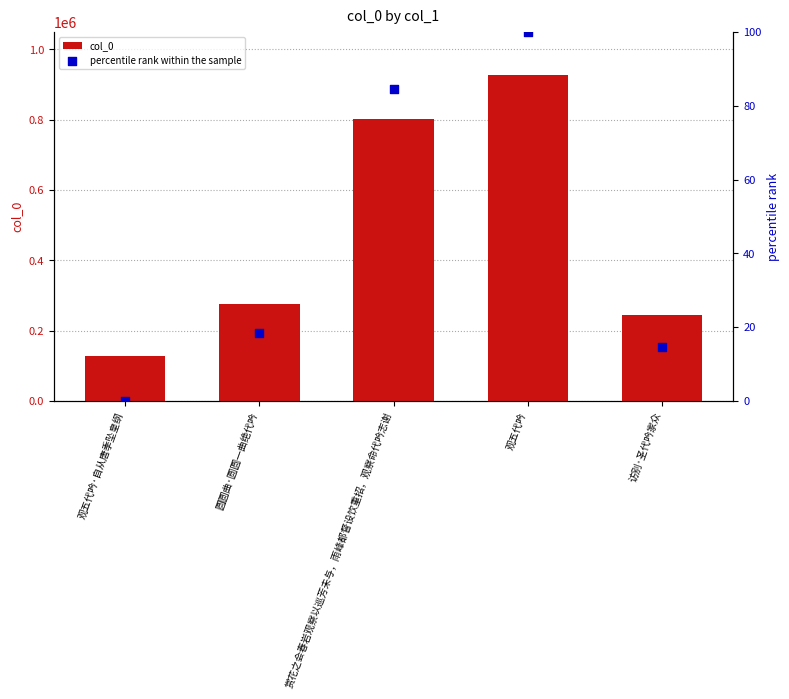

Which series contains the lowest Y value?

percentile rank within the sample